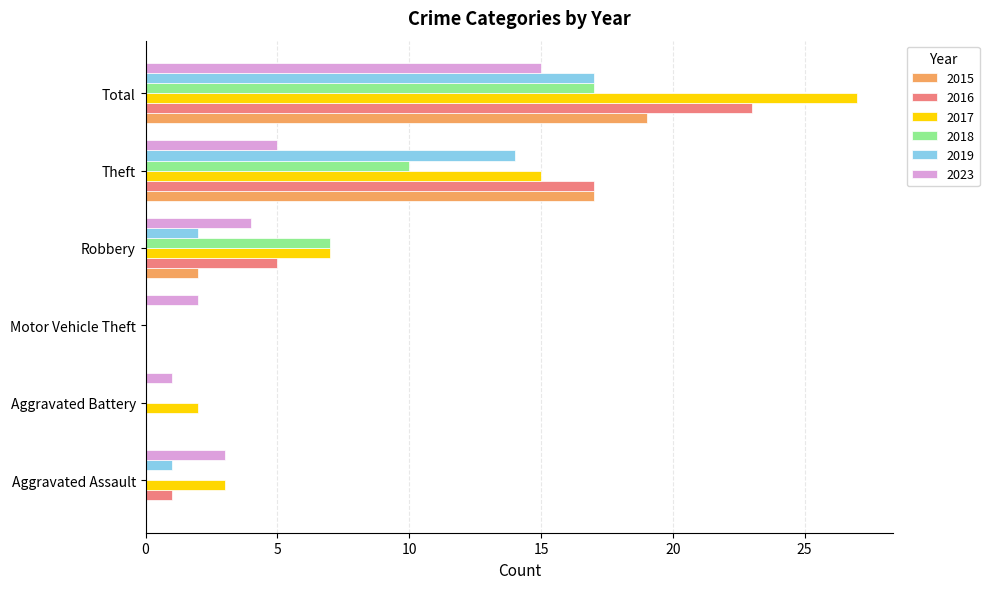

What is the sum of all 2016 values?

46